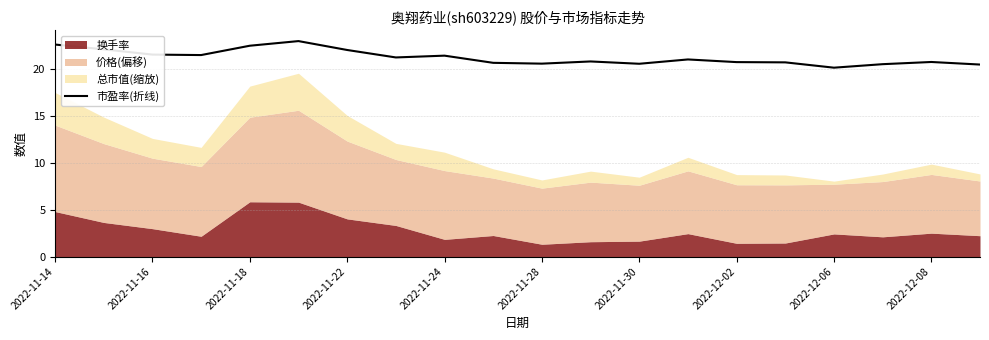

Is it true that 市盈率(折线) equals 20.5 at 2022-11-28?

True